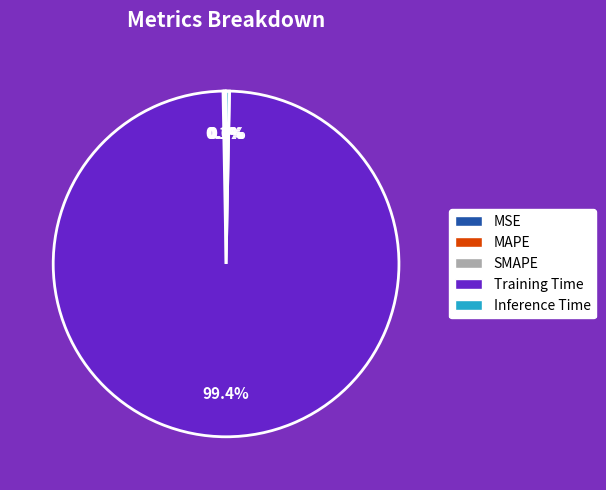

How much of the chart is everything except Inference Time?

99.7%